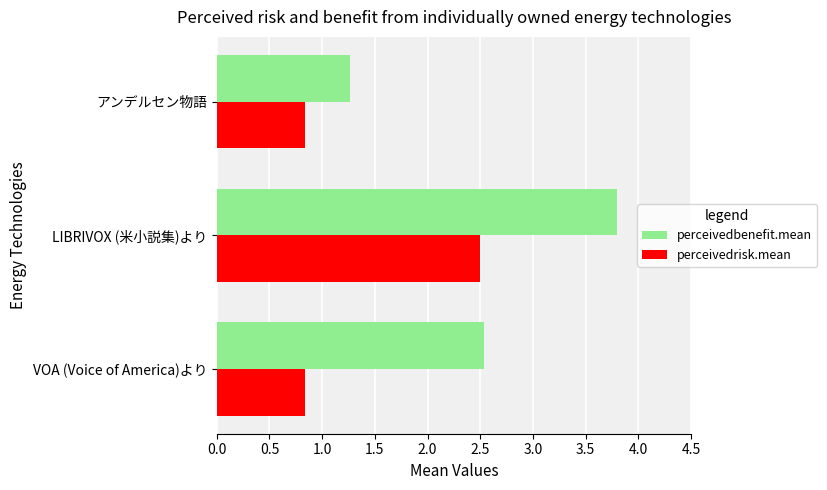

Which series has the widest spread of values?

perceivedbenefit.mean